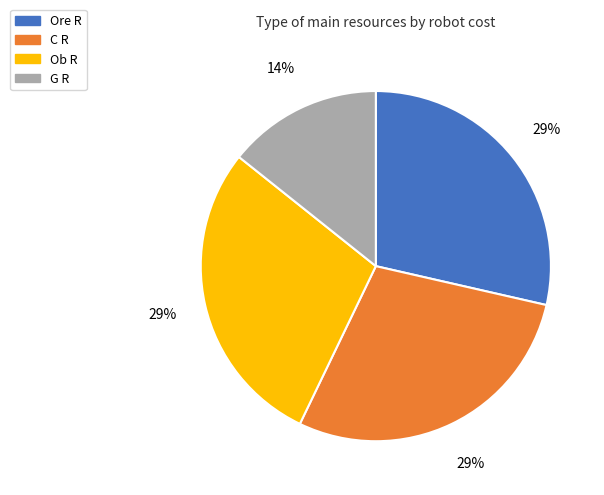

Which slice is the smallest?

G